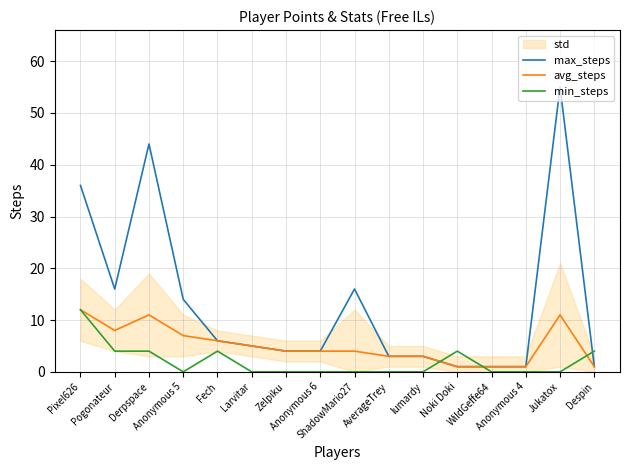

True or false: min_steps has more than 1 points higher than both neighbors.

True